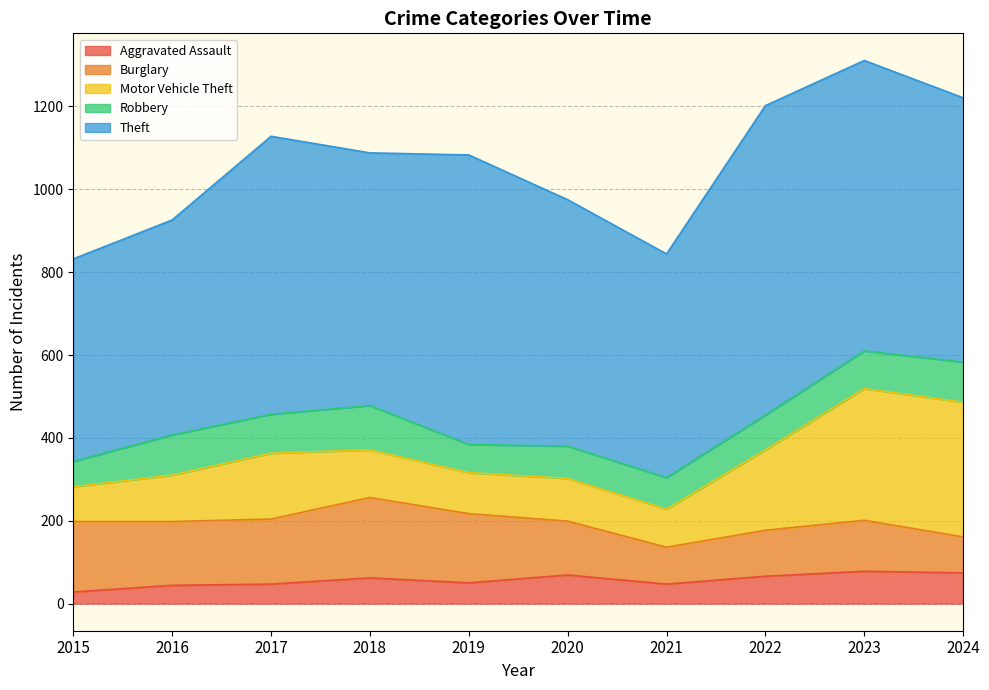

List the labels in order of Burglary value, smallest first.

2024, 2021, 2022, 2023, 2020, 2016, 2017, 2019, 2015, 2018